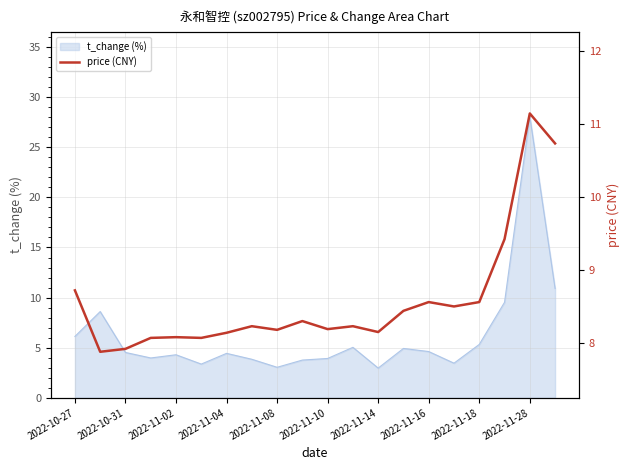

True or false: the data has more than 0 interior local peaks.

True